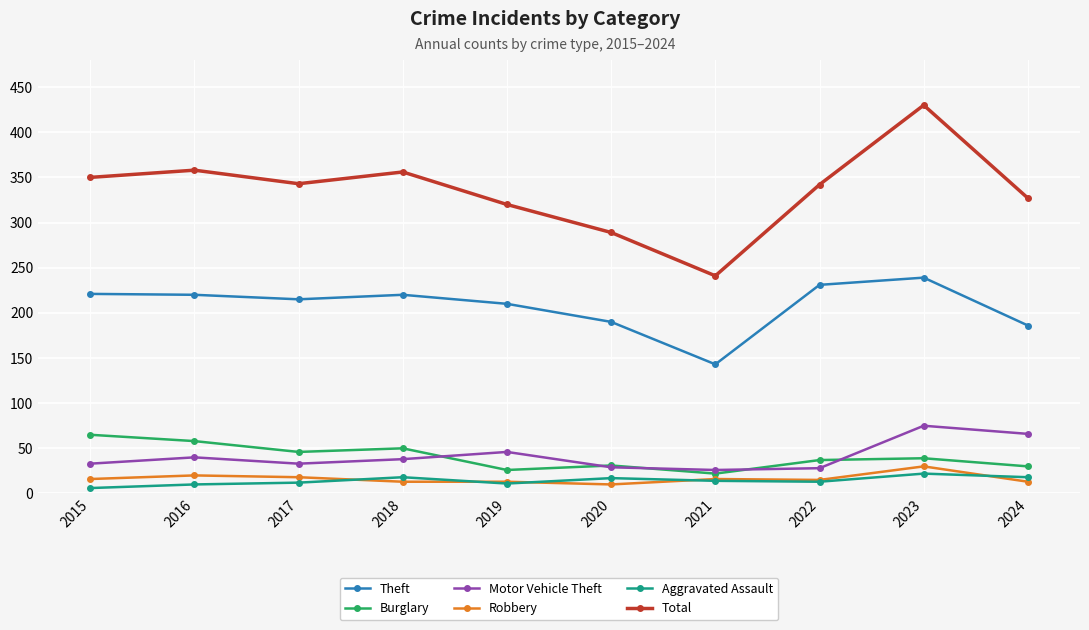

Which series has the largest total across all categories?

Total